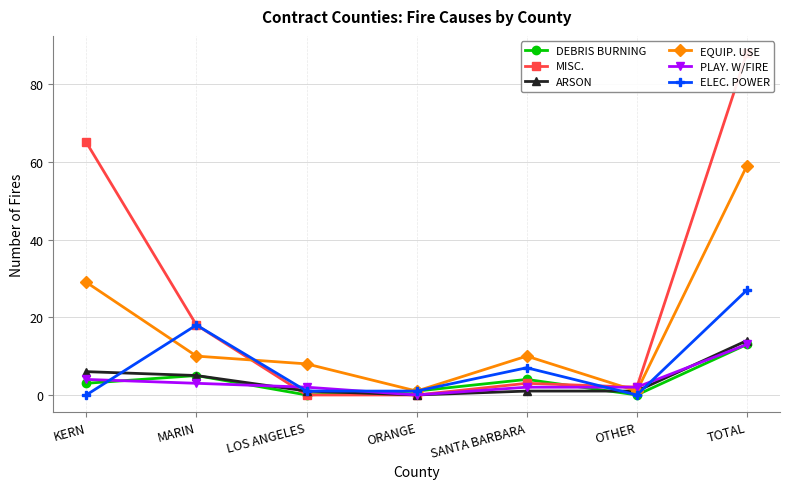

What is the total value across all series at ORANGE?

3